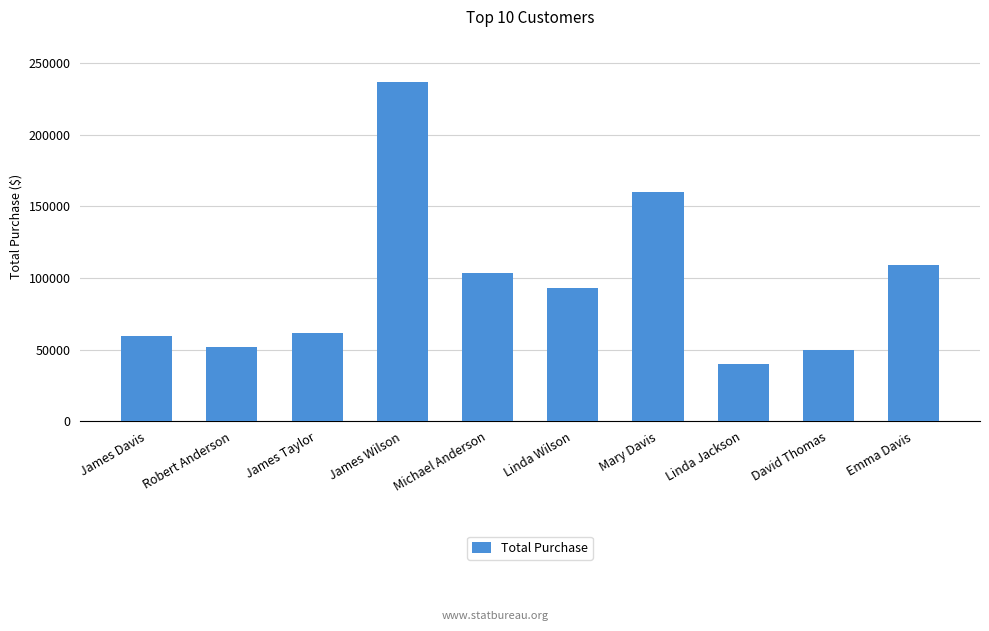

Where is the data nearest to the value 138371?

Mary Davis